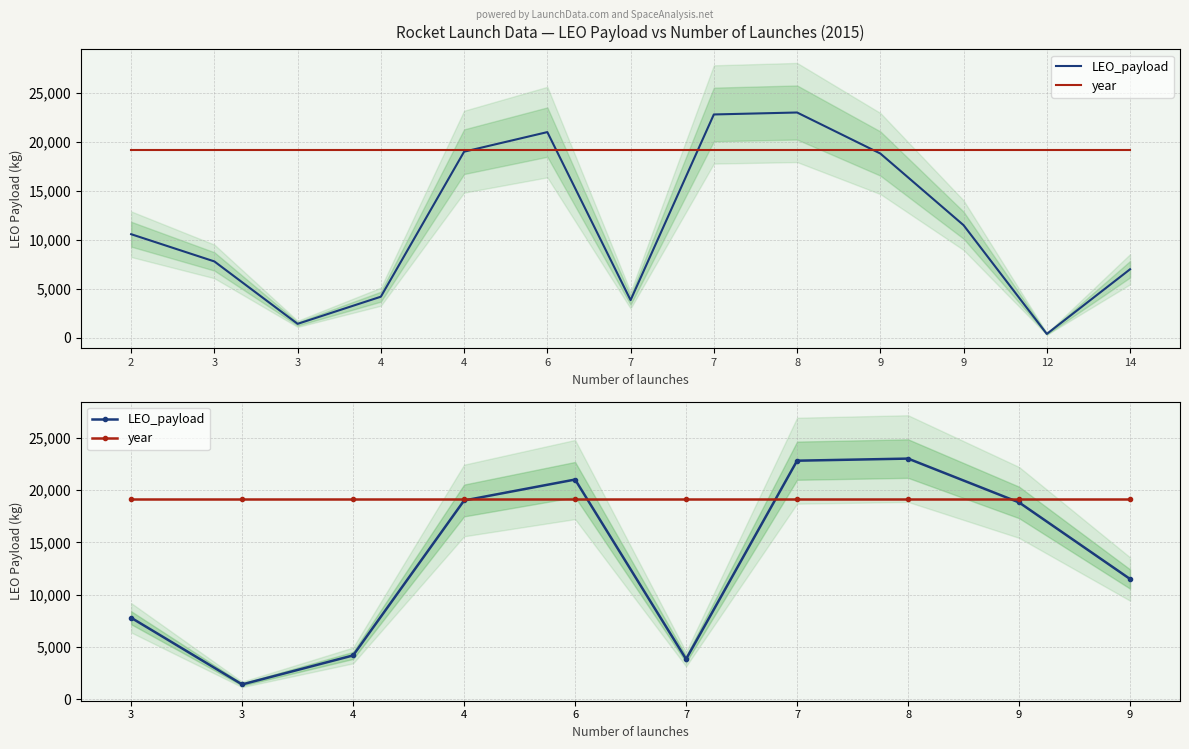

Reading right to left, transcribe all the data shown in this chart.

LEO_payload: 11500.0	18814.0	23000.0	22800.0	3850.0	21000.0	19000.0	4200.0	1430.0	7800.0
year: 19142.5	19142.5	19142.5	19142.5	19142.5	19142.5	19142.5	19142.5	19142.5	19142.5